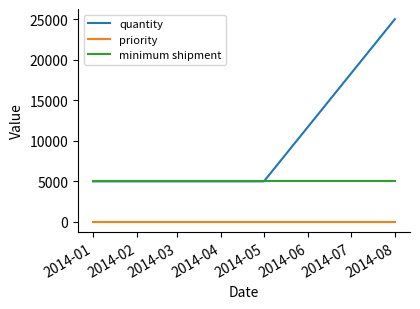

What are all the series names shown in the legend?

quantity, priority, minimum shipment